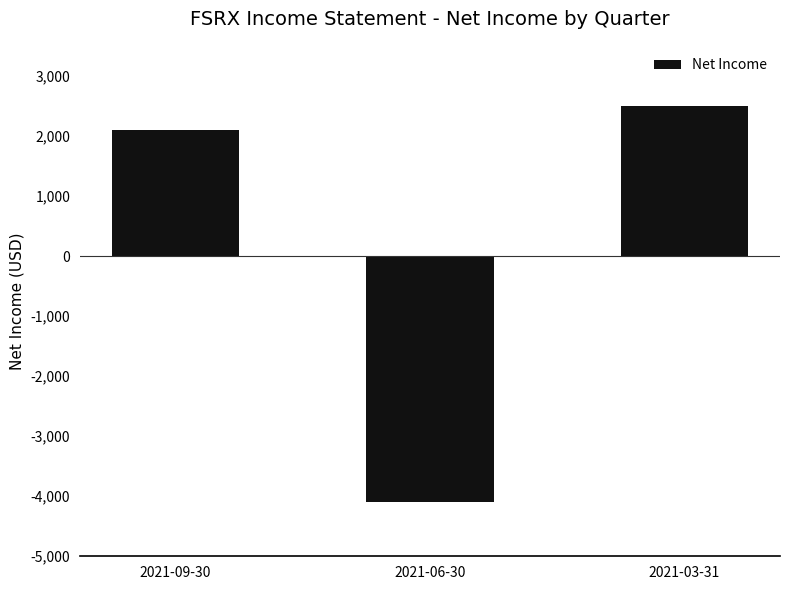

What is the smallest value displayed?

-4100